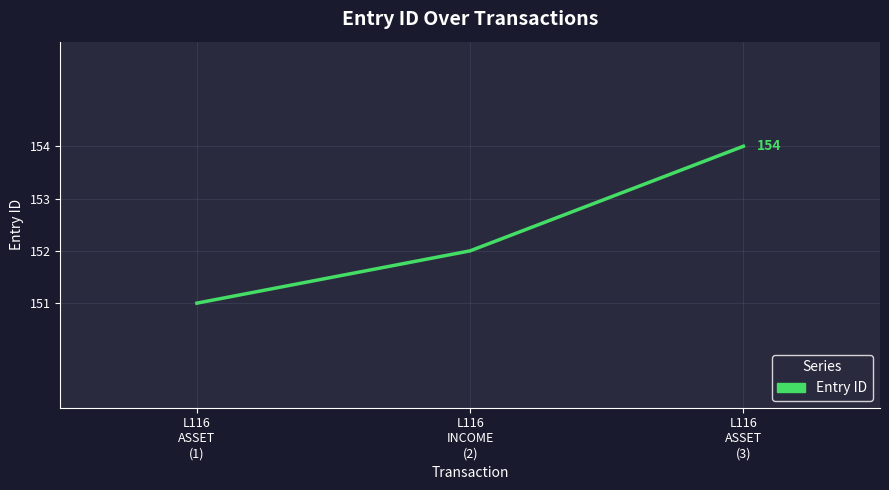

List the labels in order of value, largest first.

L116
ASSET
(3), L116
INCOME
(2), L116
ASSET
(1)